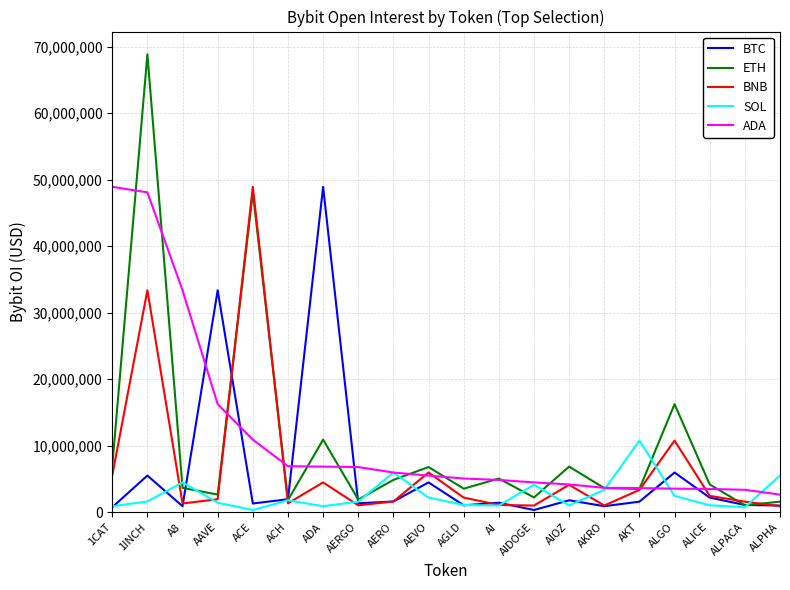

How many lines are shown in the chart?

5